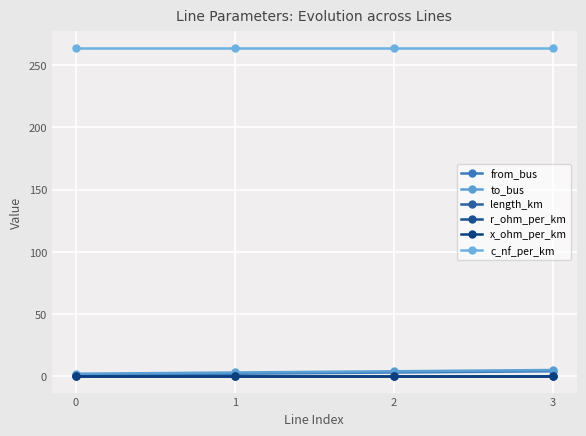

At which label does from_bus reach its peak?

3